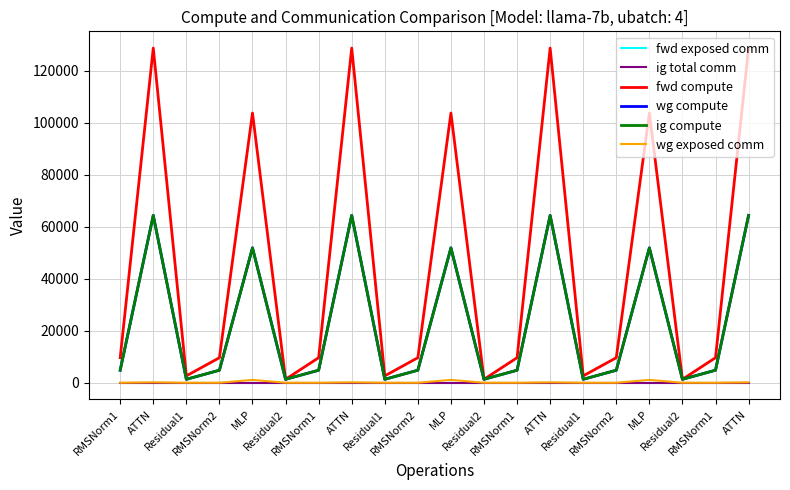

At which category is the sum across all series the highest?

ATTN